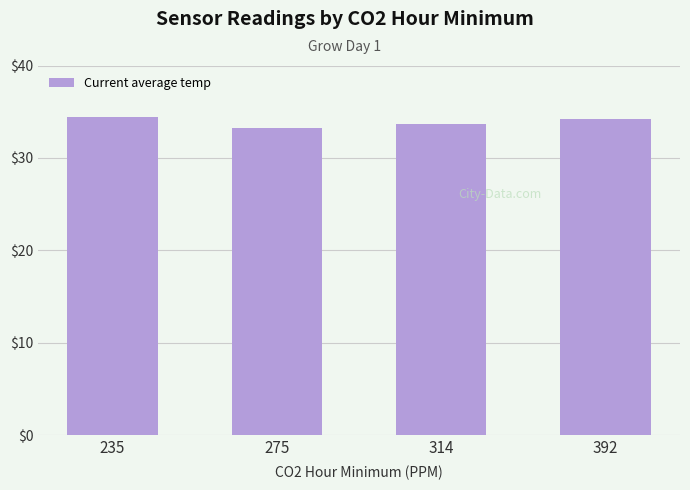

What is the difference between the second highest and second lowest values?

0.5